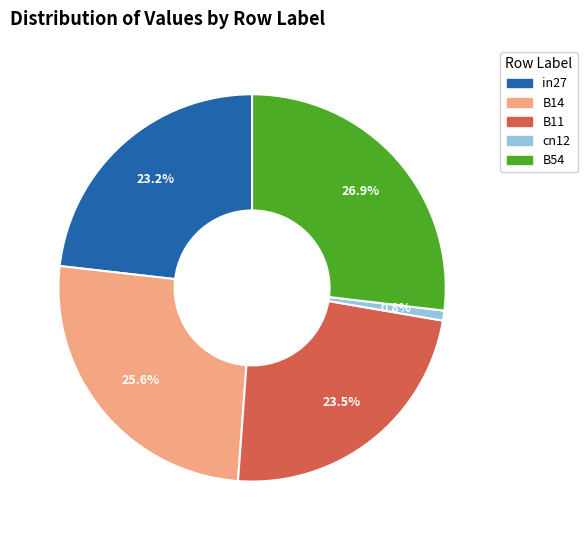

Is cn12 the majority of the pie?

No